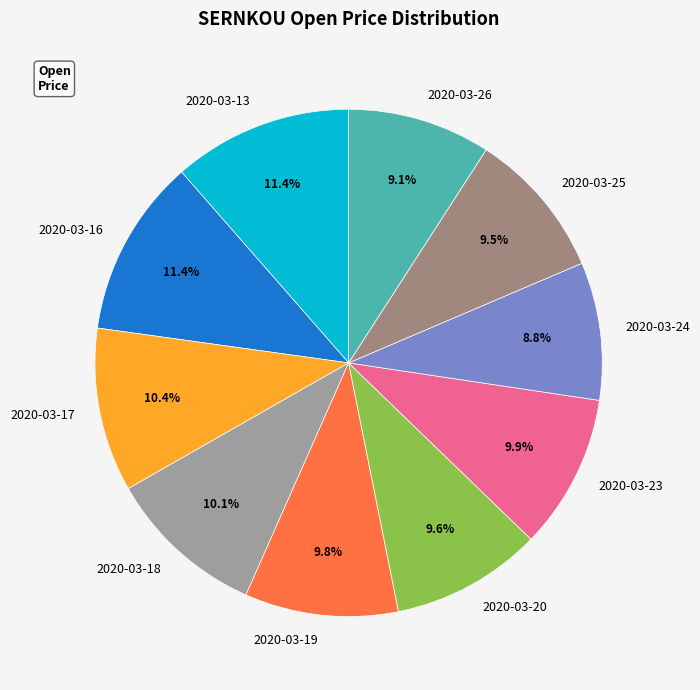

Which has a higher value, 2020-03-20 or 2020-03-13?

2020-03-13